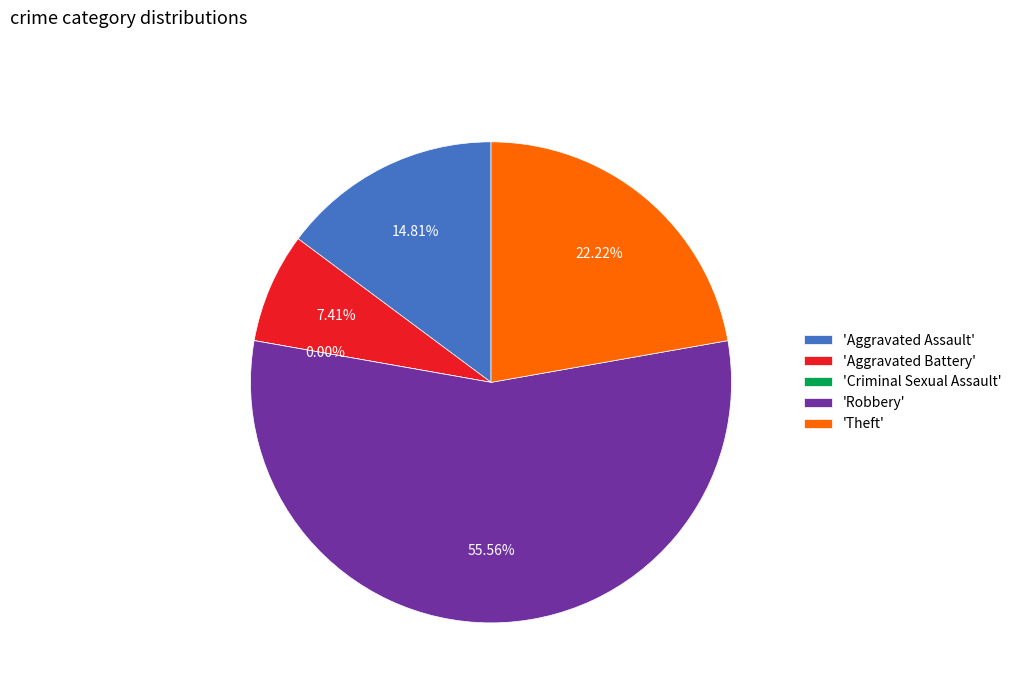

To the nearest percent, what is the combined percentage of Criminal Sexual Assault and Aggravated Assault?

15%